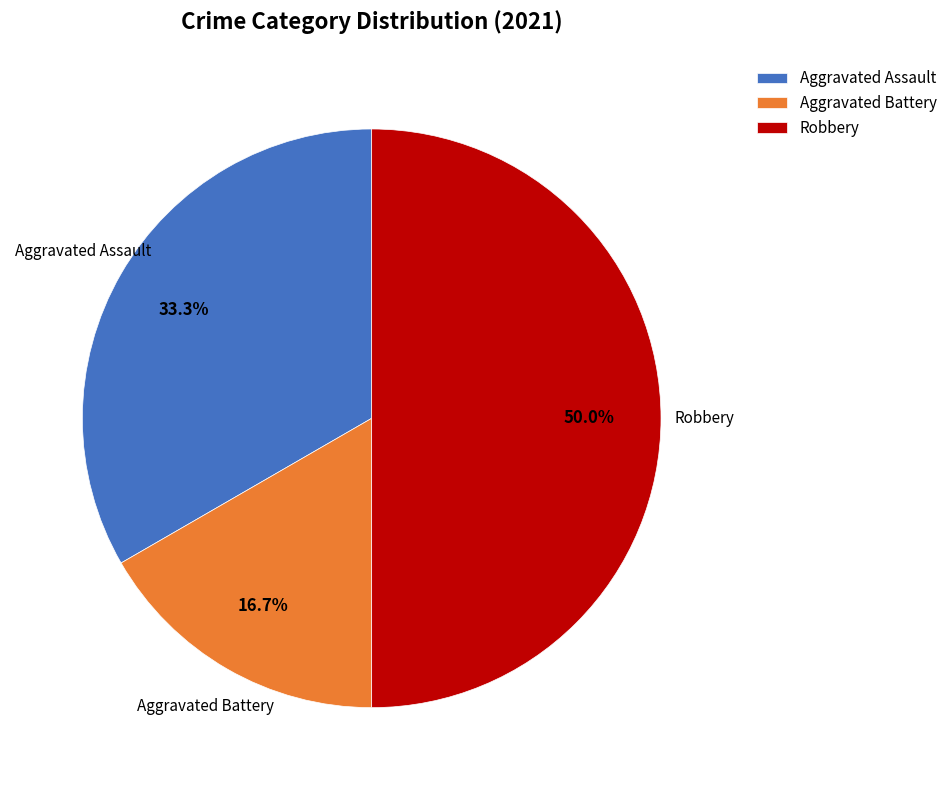

What percentage is the Robbery slice, to the nearest percent?

50%